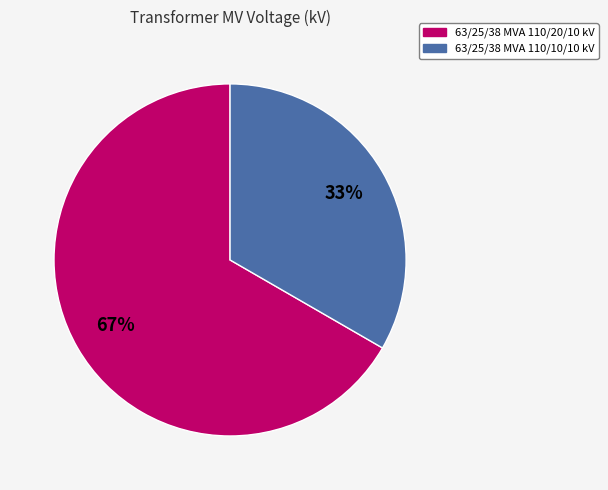

Which slice is the smallest?

63/25/38 MVA 110/10/10 kV